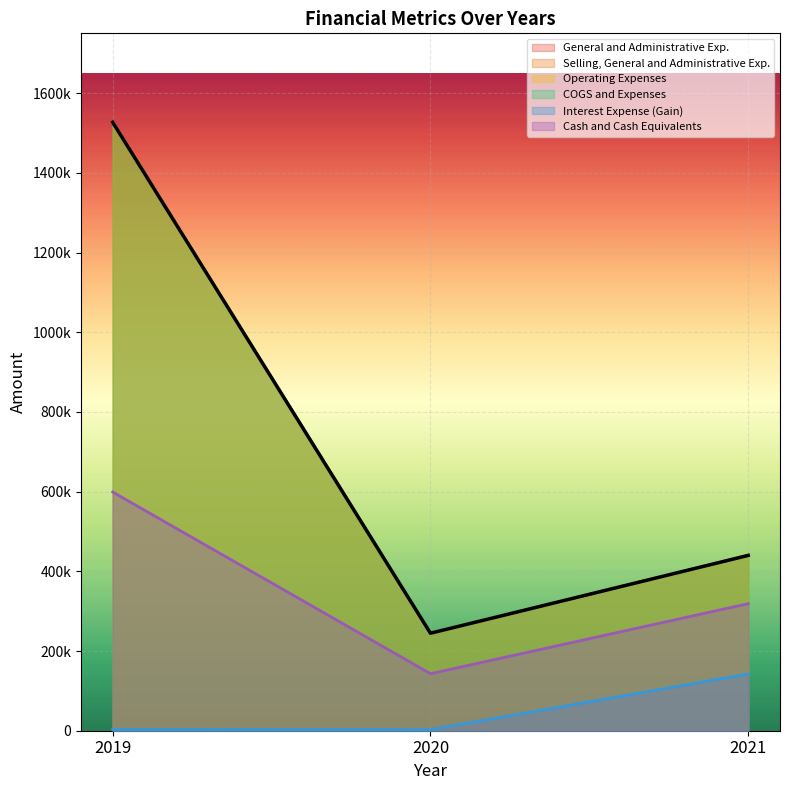

Count the General and Administrative Exp. values in the range 244695 to 1526873.

3